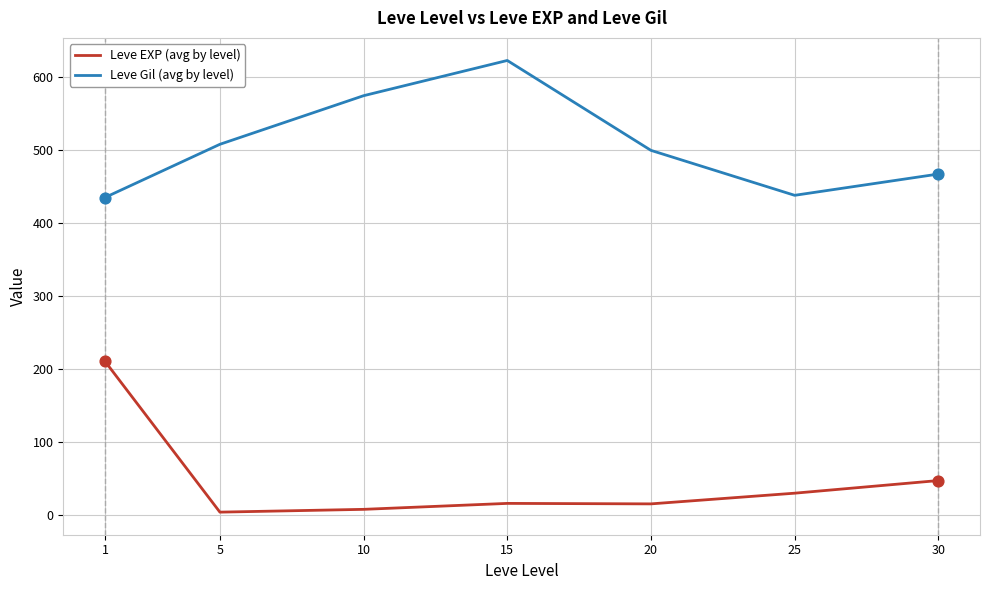

Between 1 and 10, which series saw the biggest shift?

Leve EXP (avg by level)